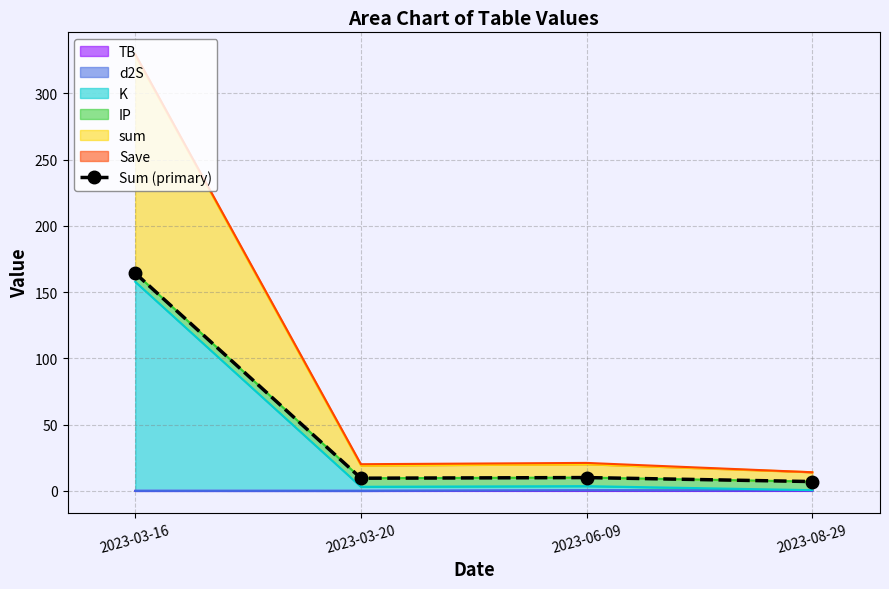

True or false: TB has more than 1 interior local peaks.

False